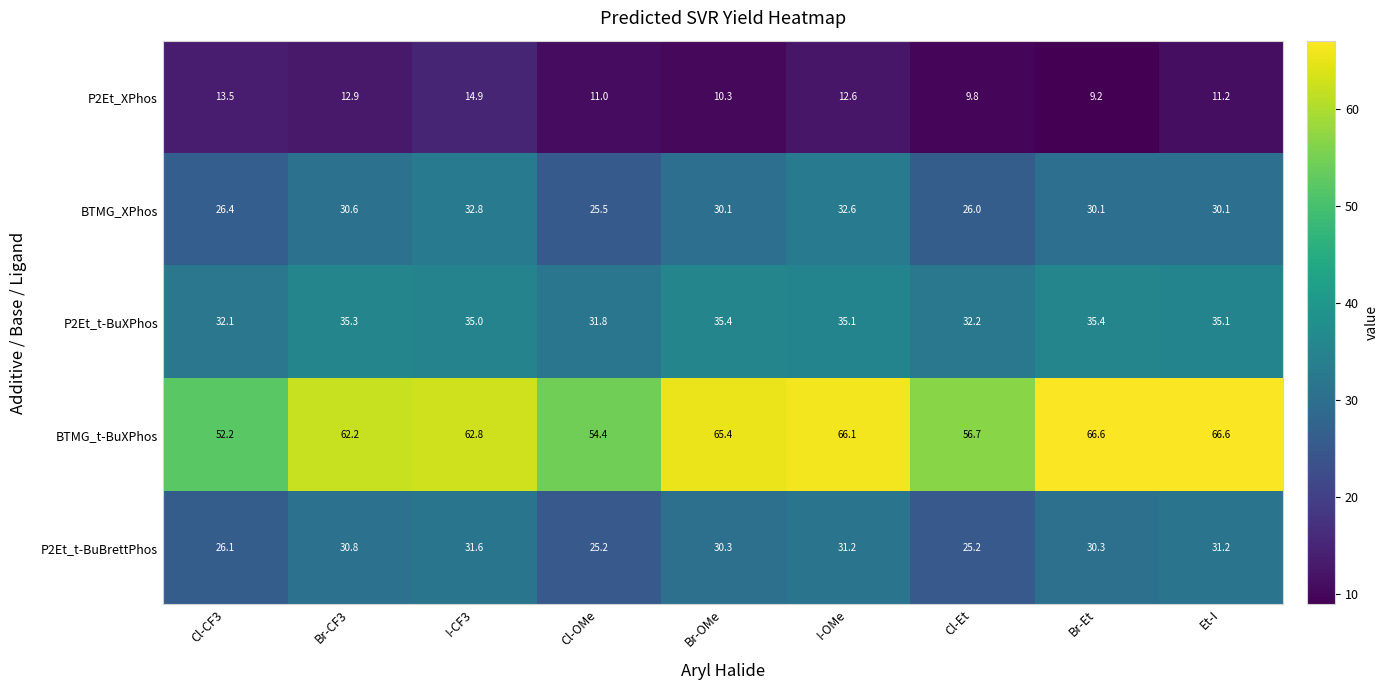

Which series has the largest range (max minus min)?

BTMG_t-BuXPhos